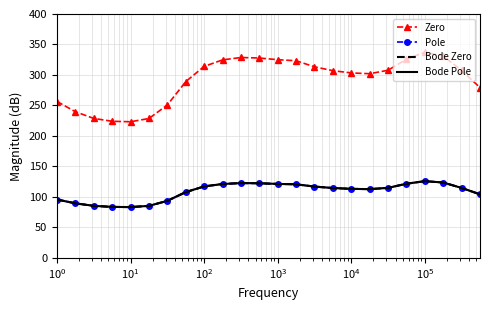

What is the value of the Pole point at the 21st from the left?

125.9